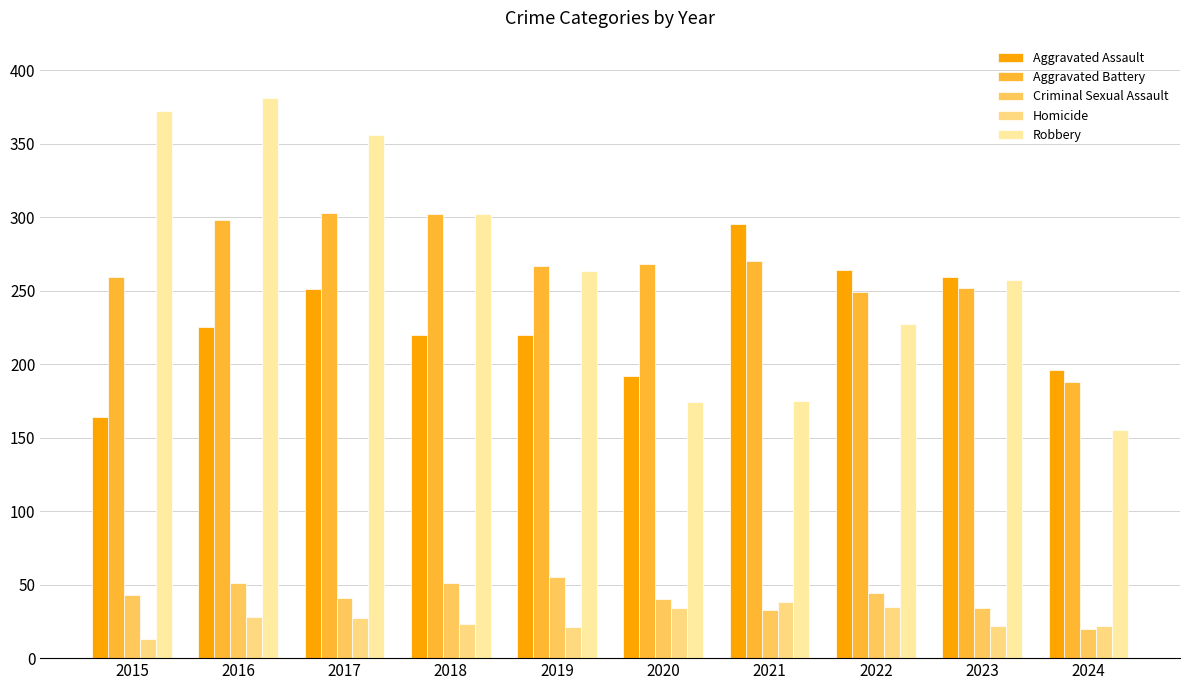

What is the difference between the maximum and minimum values in the Aggravated Battery series?

115